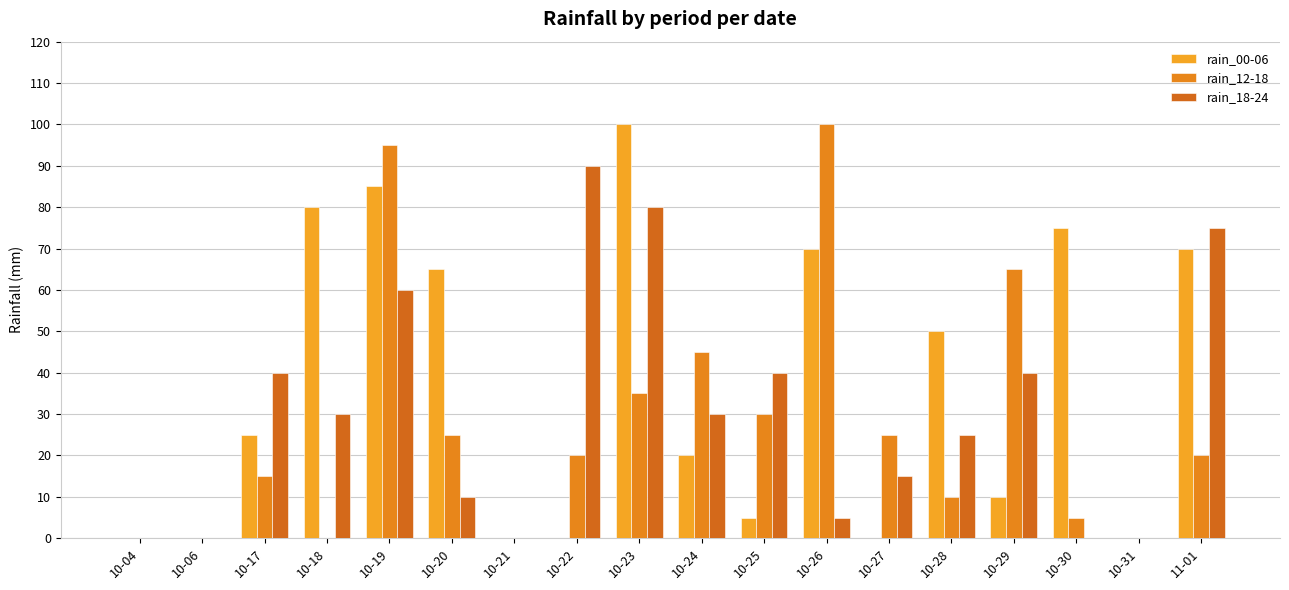

What is the average value of the rain_12-18 series?

27